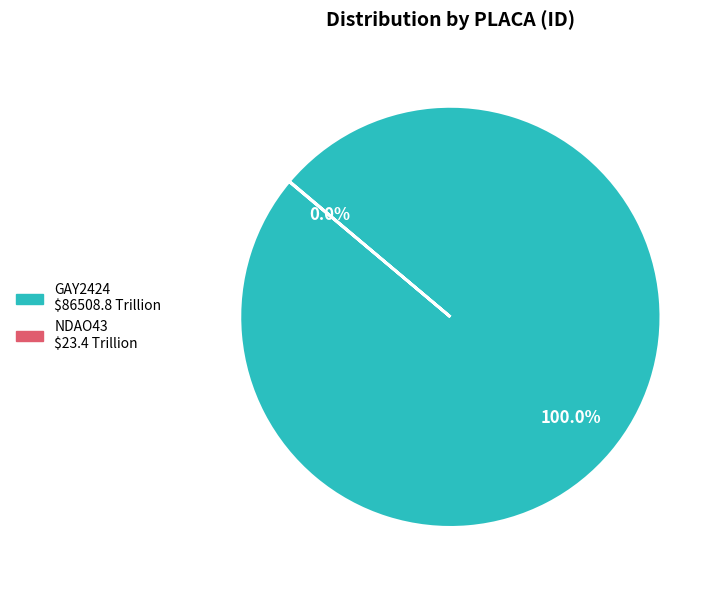

Which slice represents more than half of the pie?

GAY2424